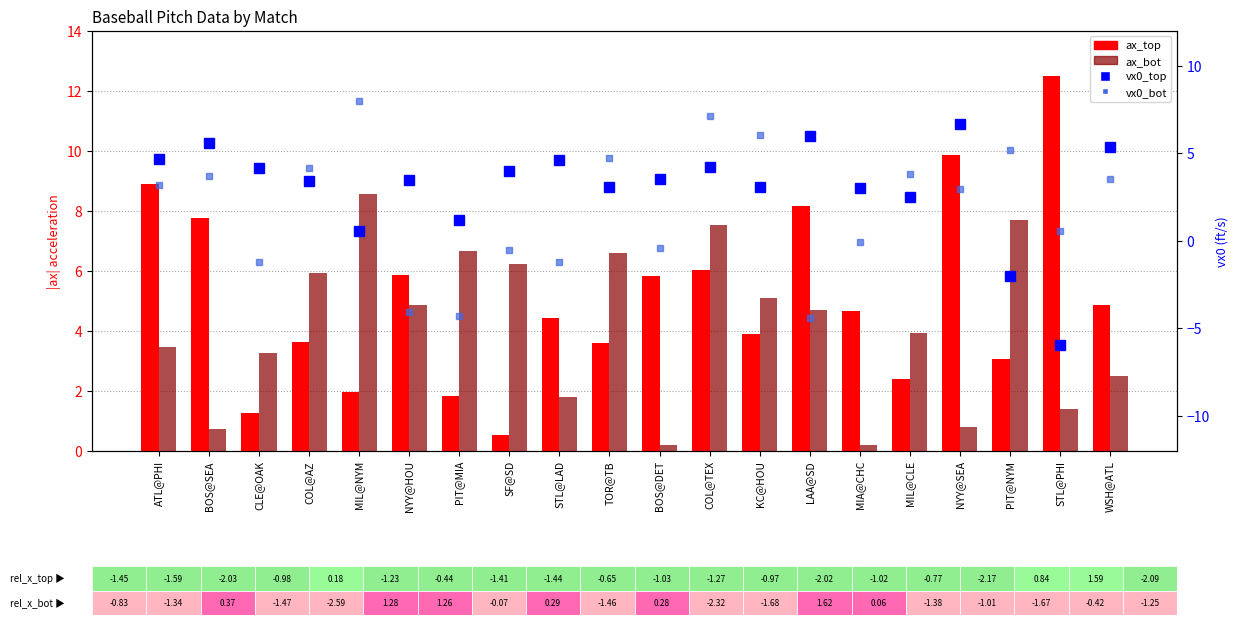

Which has a higher value, ATL@PHI or BOS@DET?

ATL@PHI